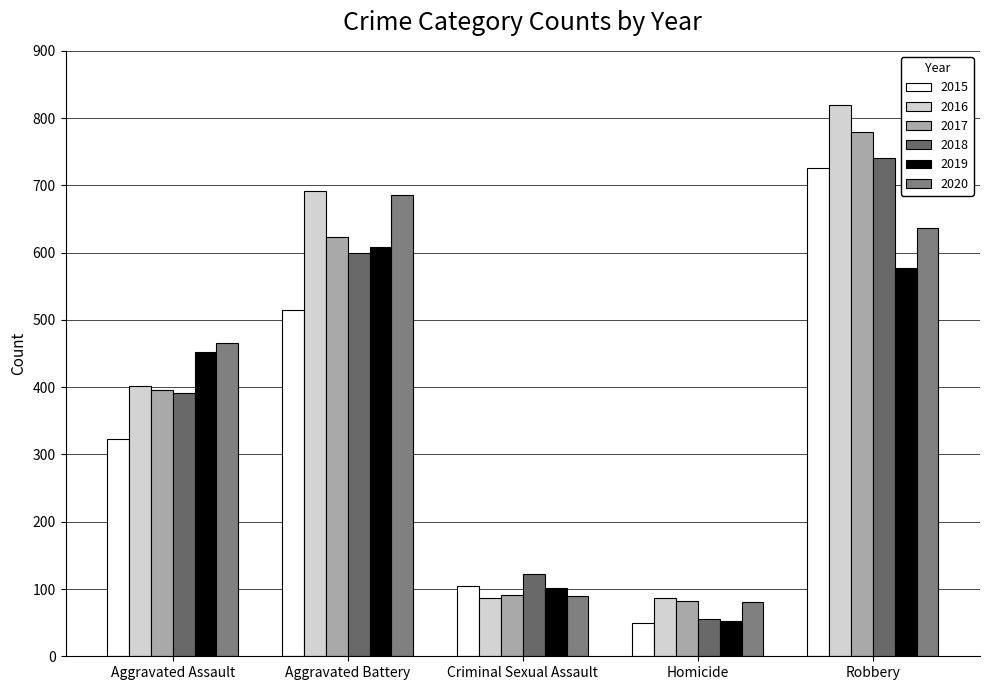

What is the label of the 3rd bar from the right?

Criminal Sexual Assault